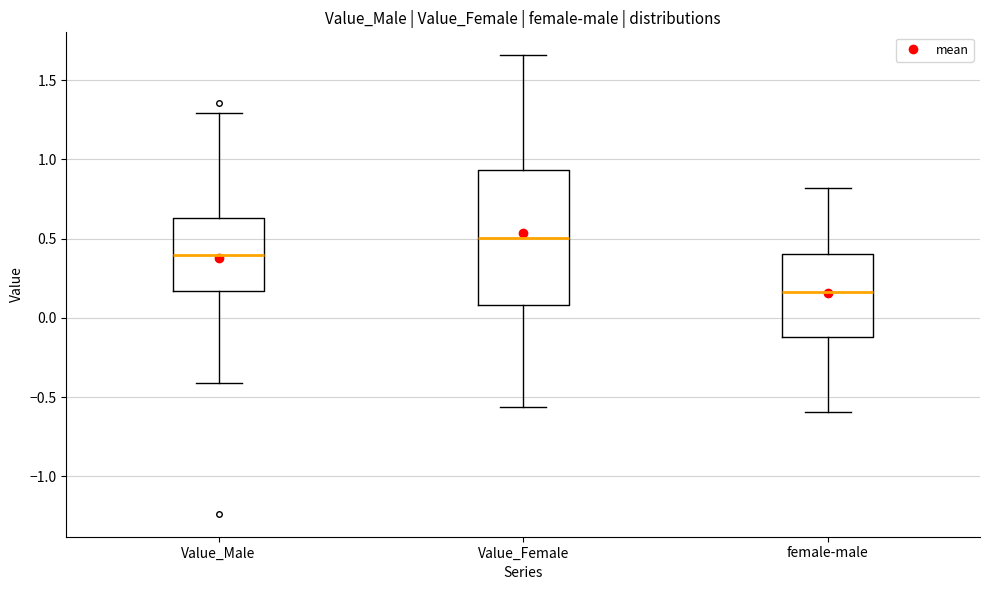

Reading left to right, read every box against the y-axis: the position of its median line, the range the box covers, and the ends of its whiskers. The values are not printed on the chart, so give them approximately, as read against the axis.

Value_Male: median 0.40, box 0.15 to 0.65, whiskers -0.40 to 1.30
Value_Female: median 0.50, box 0.10 to 0.95, whiskers -0.55 to 1.65
female-male: median 0.15, box -0.10 to 0.40, whiskers -0.60 to 0.80